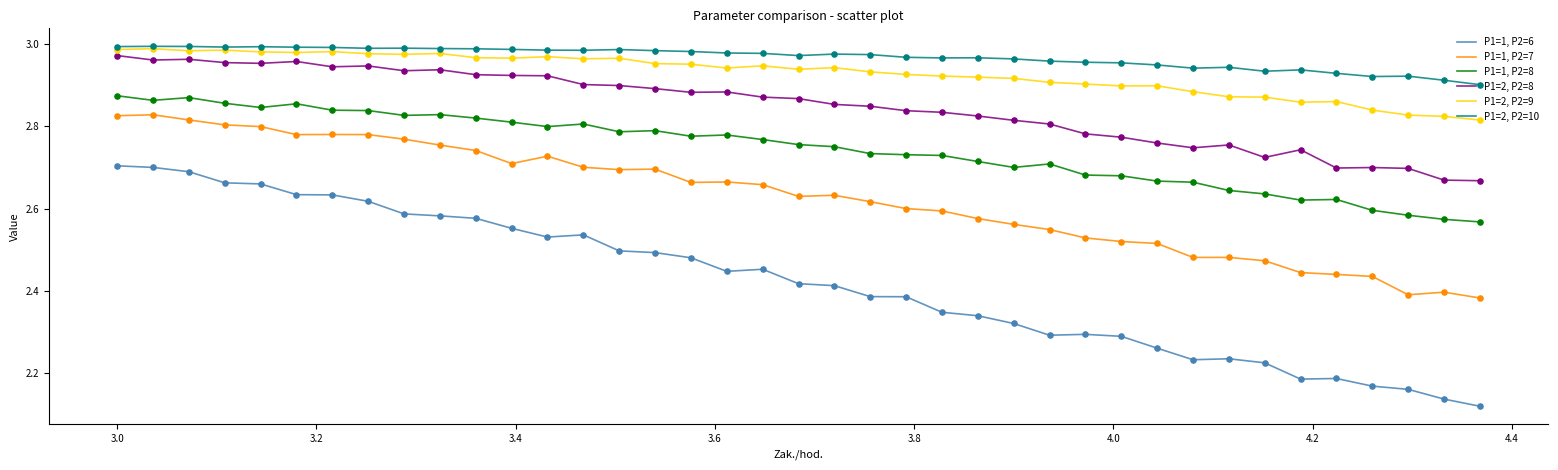

Which series has the largest range (max minus min)?

P1=1, P2=6